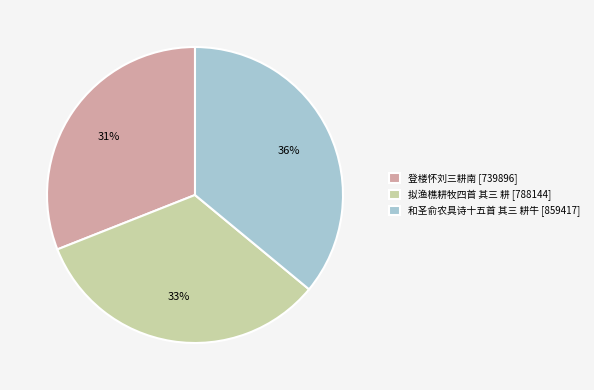

To the nearest percent, what is the combined percentage of 和圣俞农具诗十五首 其三 耕牛 and 拟渔樵耕牧四首 其三 耕?

69%